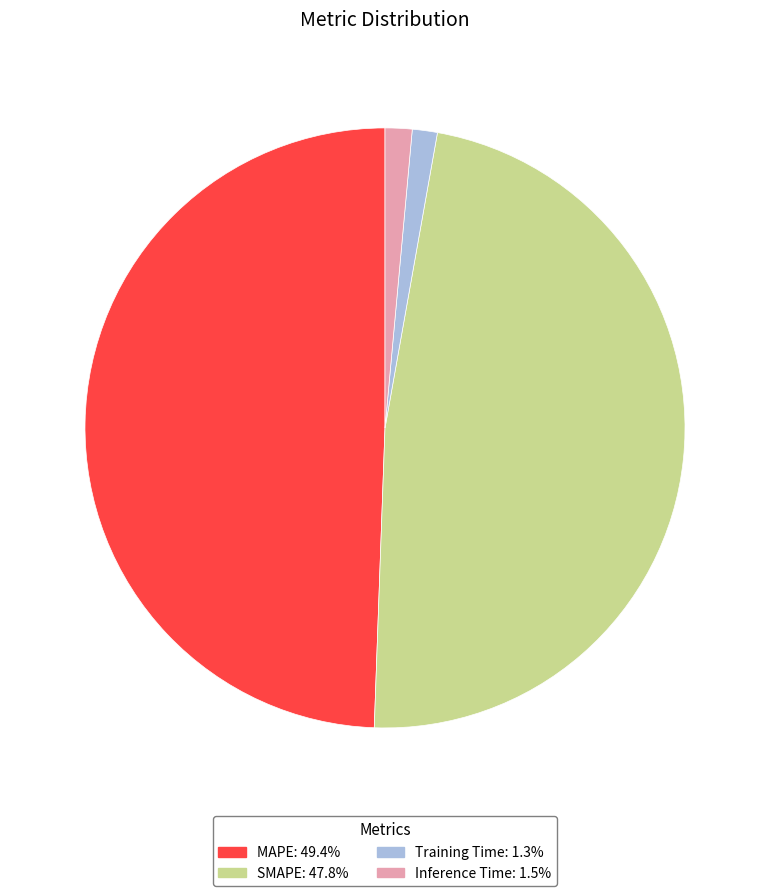

Is there a majority slice in this chart?

No